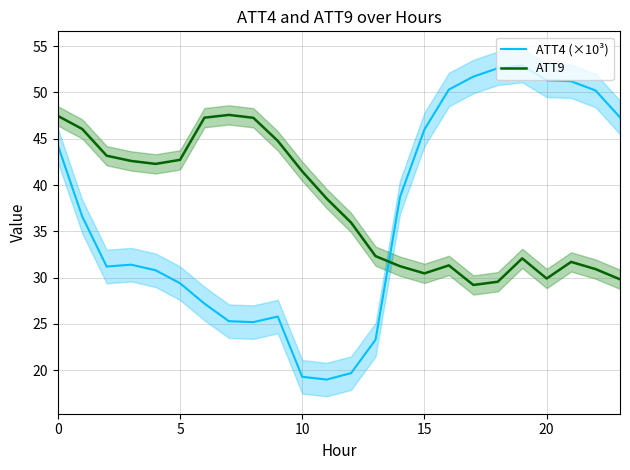

What is the label of the 7th point from the left?

6